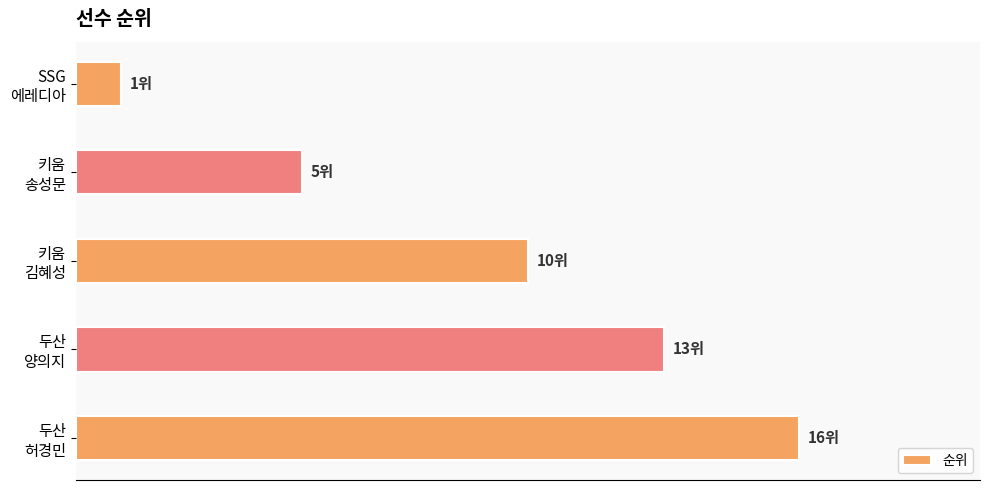

Rank the categories by value from highest to lowest.

두산
허경민, 두산
양의지, 키움
김혜성, 키움
송성문, SSG
에레디아